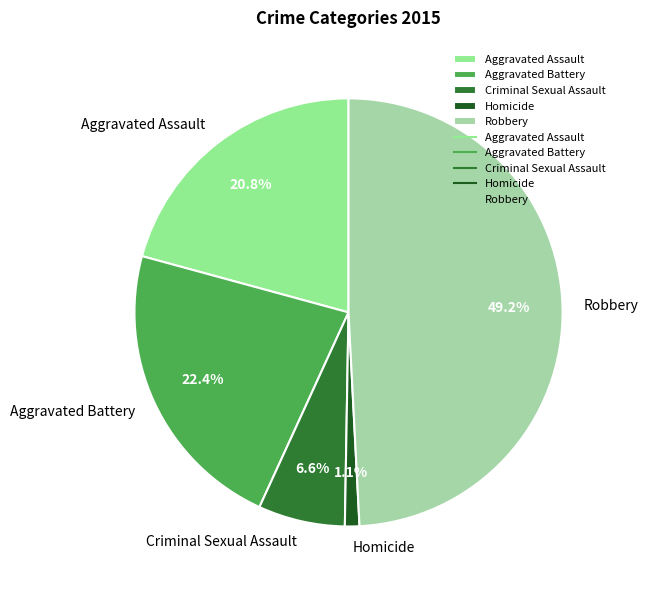

Does Robbery account for over 50% of the chart?

No